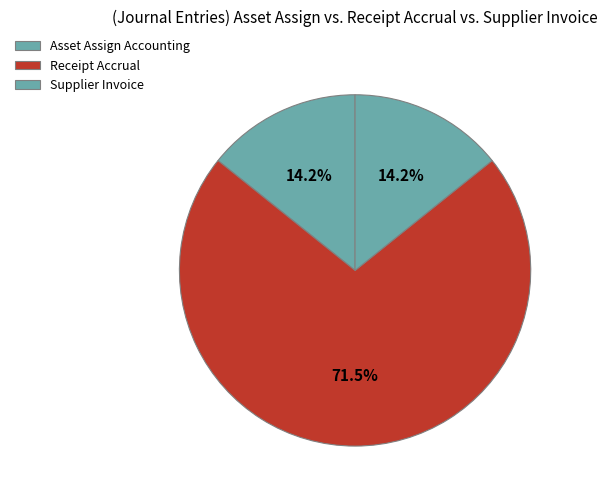

Count the number of slices in the pie.

3